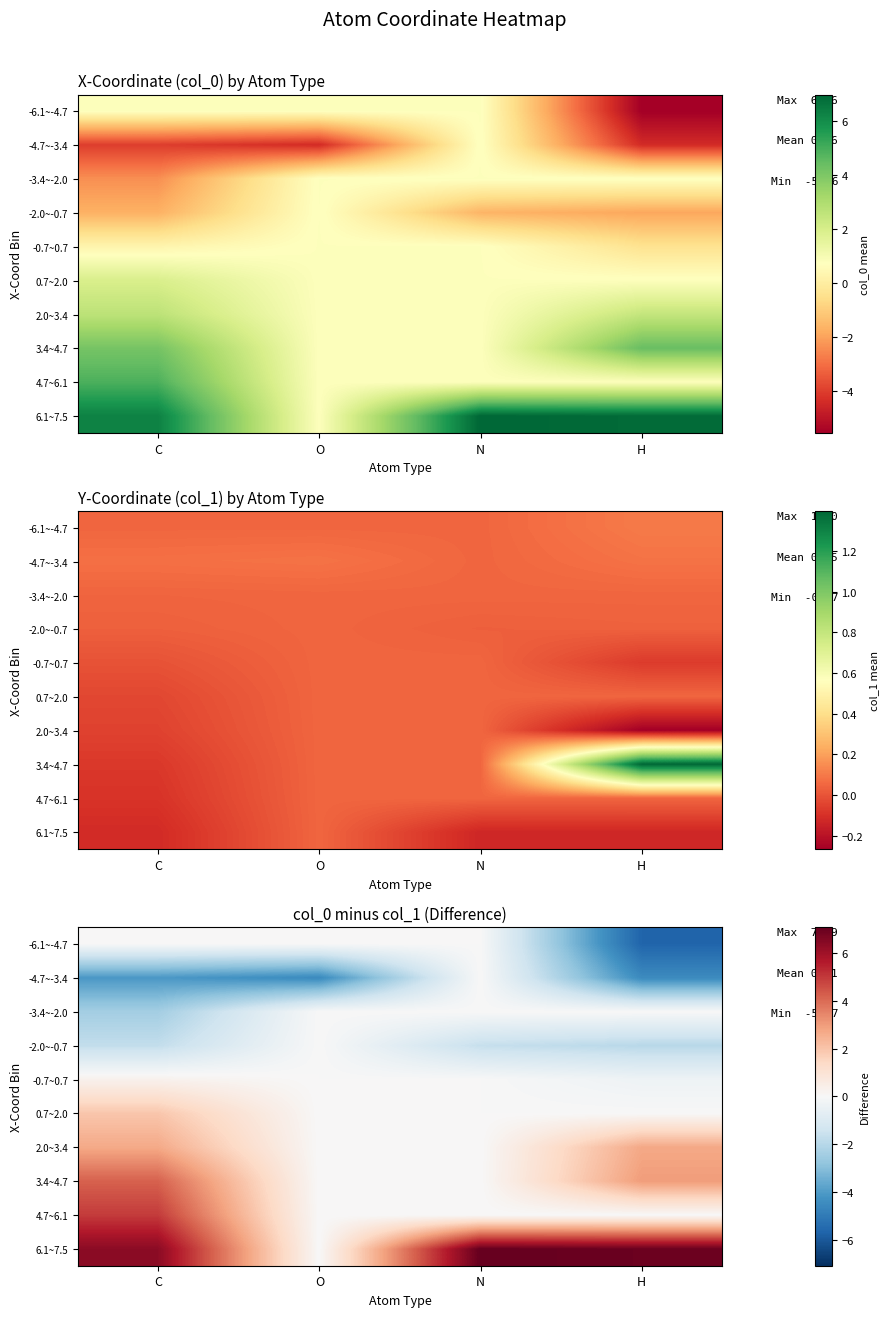

Which has a higher value, O or H?

O